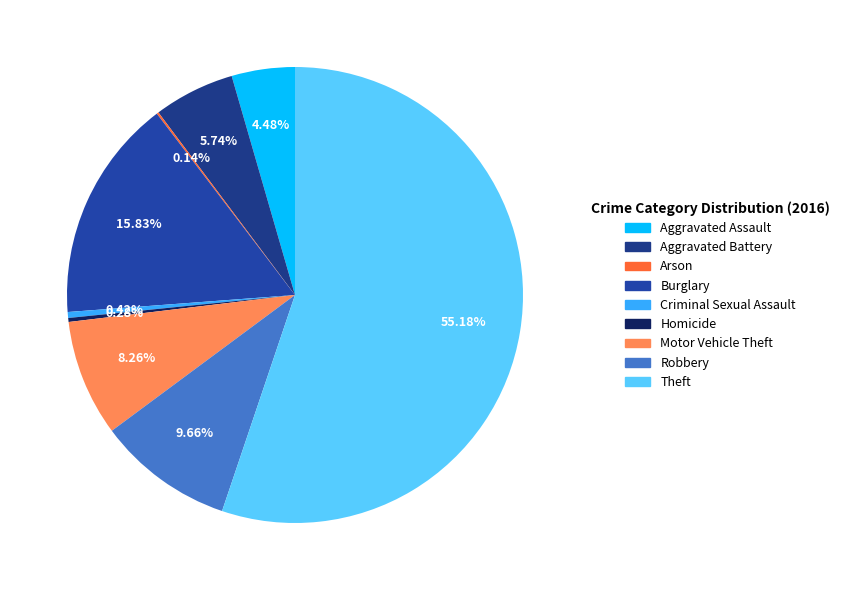

What is the largest slice in the pie chart?

Theft